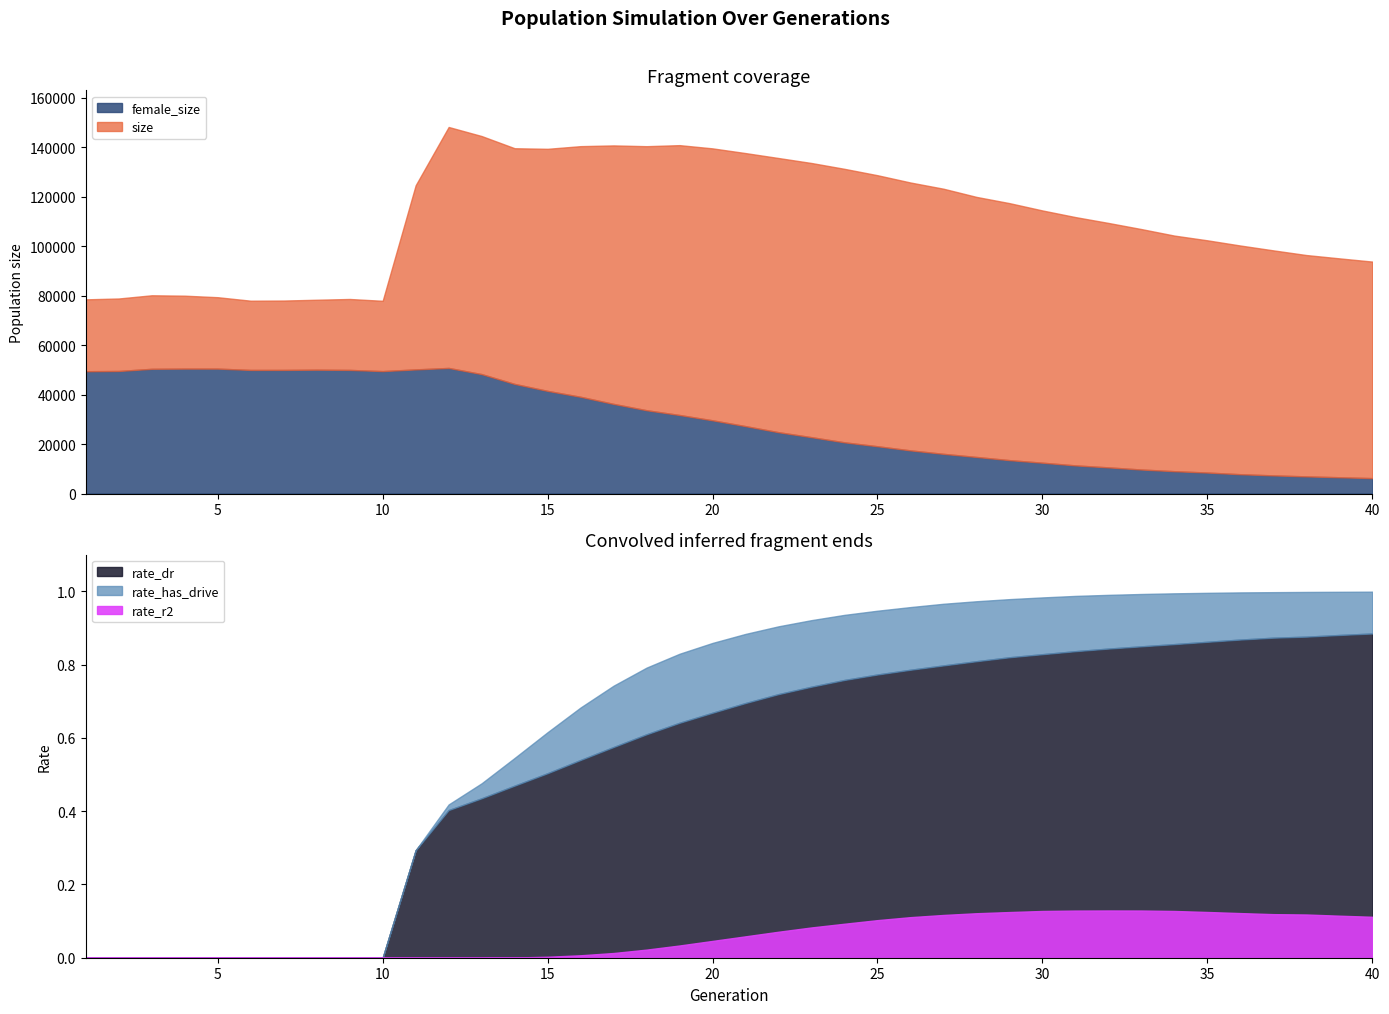

Which category has the lowest value across all series?

1